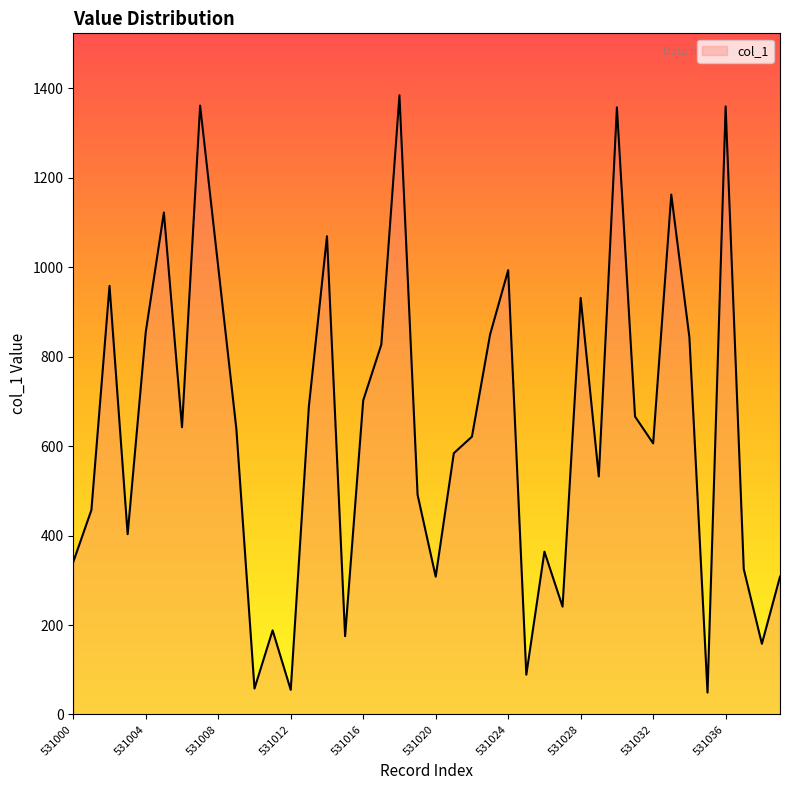

How many lines are shown in the chart?

1